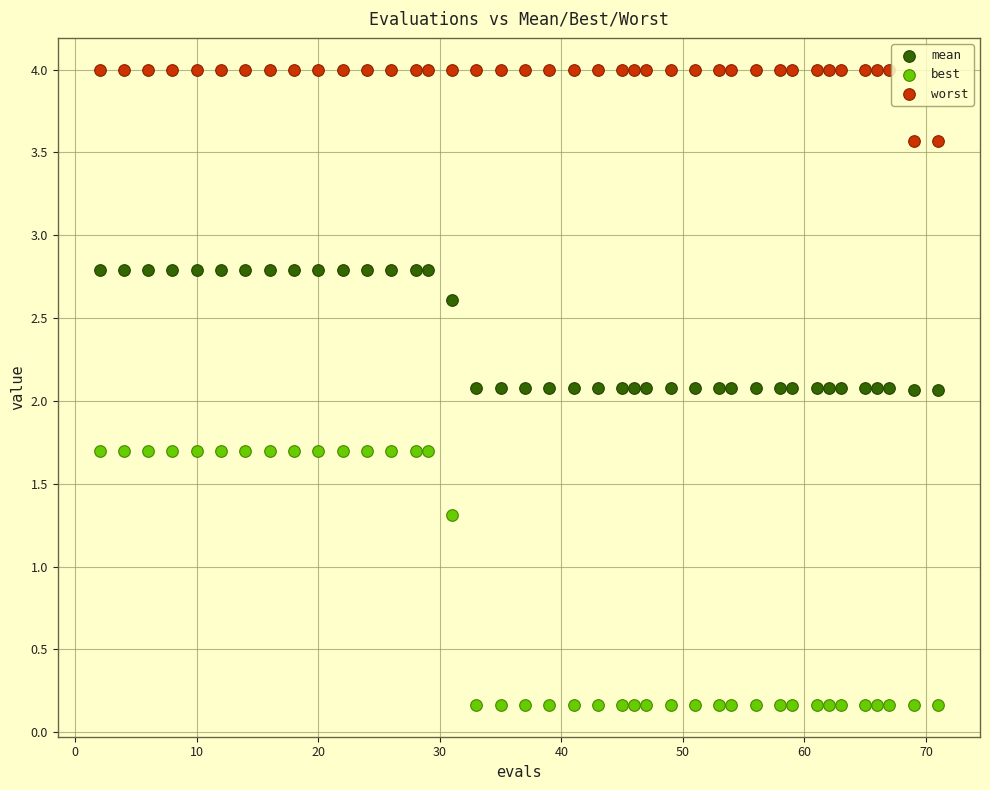

Which series has the widest spread of Y values?

best